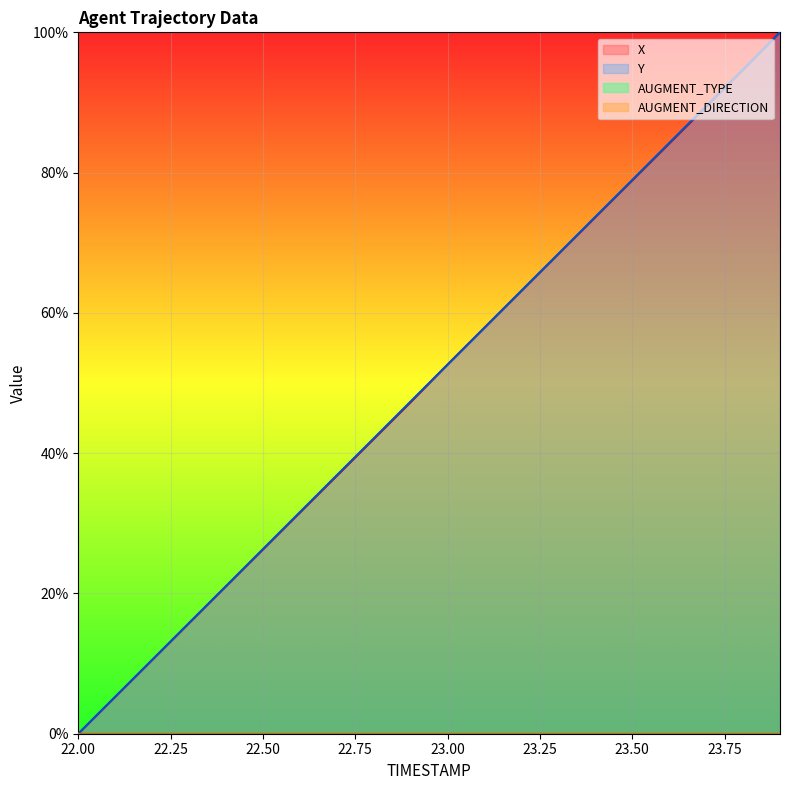

How many data points in X are above 52?

10